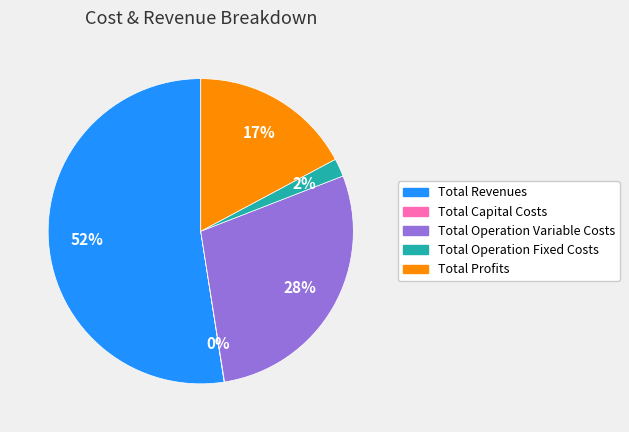

To the nearest percent, what is the average slice percentage?

20%